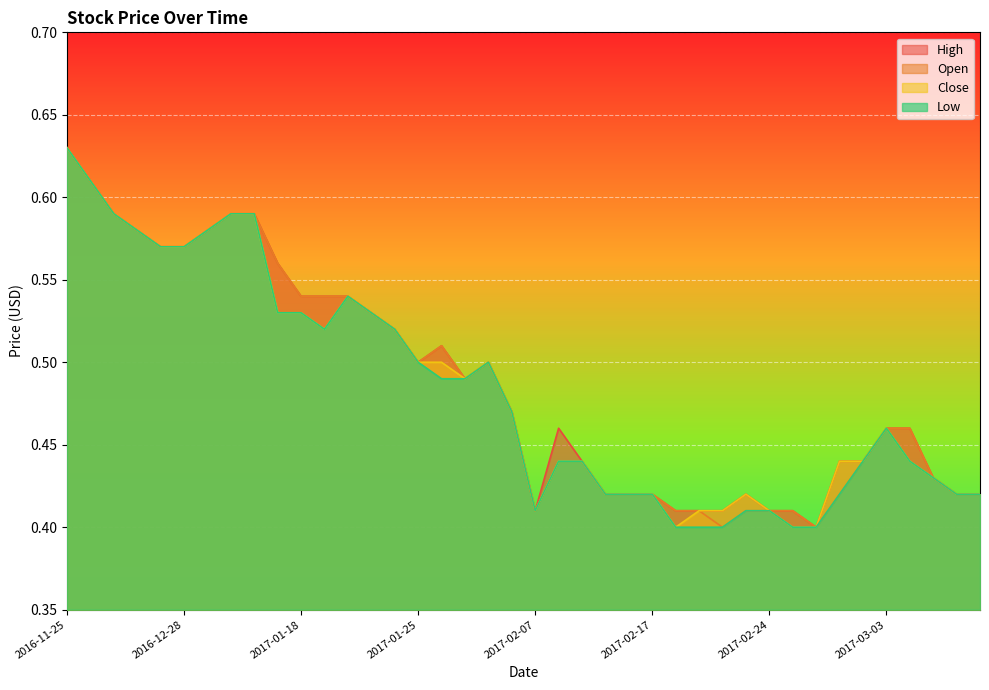

What is the average value of the High series?

0.5